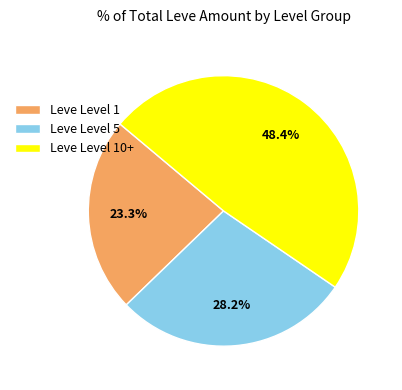

How many segments does this pie chart have?

3